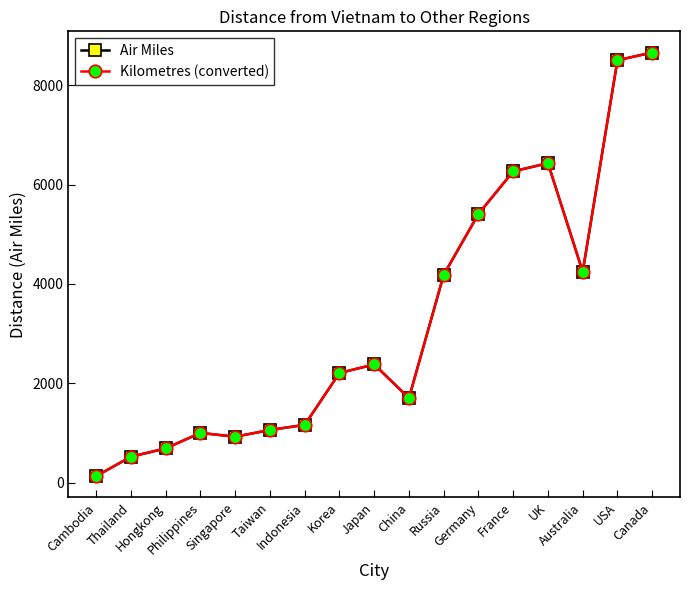

Does the chart have visible grid lines?

No